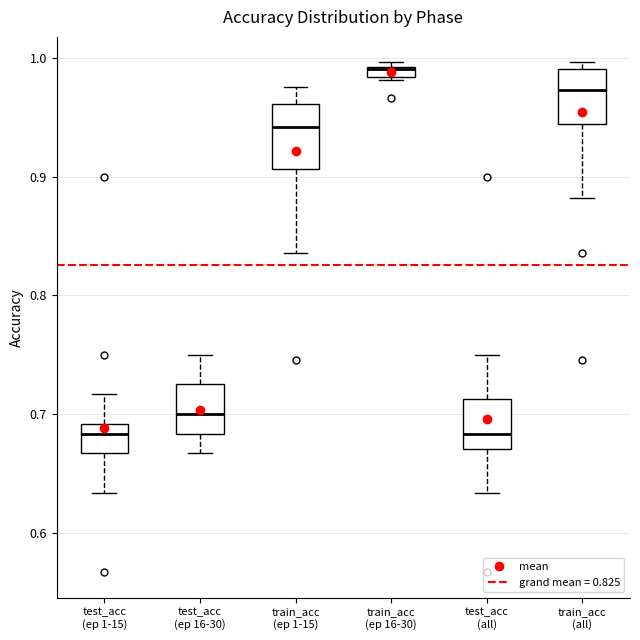

Where does the lower whisker of the box for train_acc (all) end on the y-axis? The values are not printed on the chart, so give them approximately, as read against the axis.

0.88